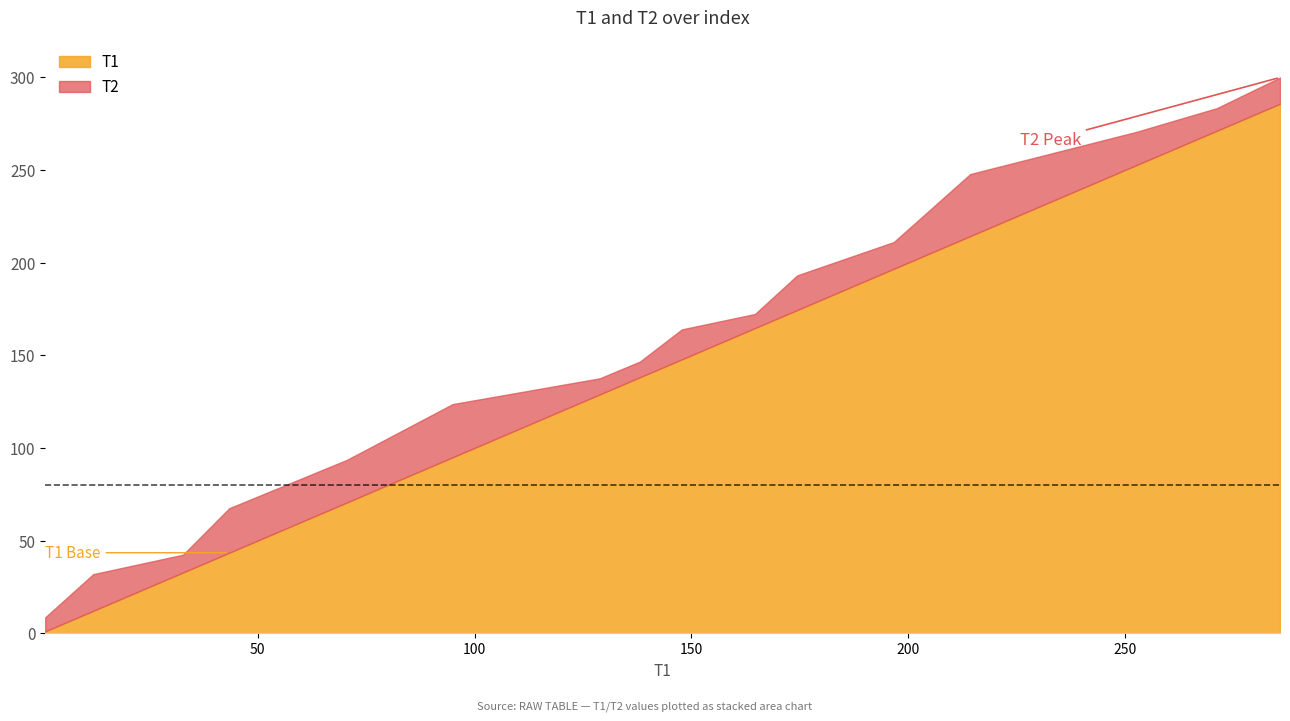

Rank the series by their maximum value, from highest to lowest.

T2, T1